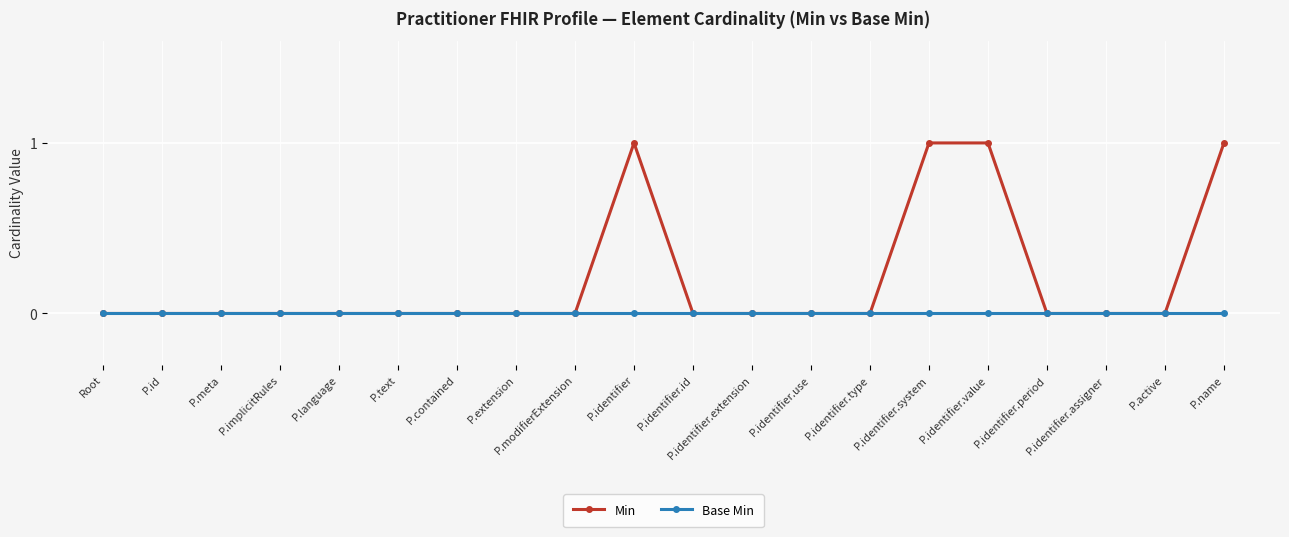

How many lines are shown in the chart?

2